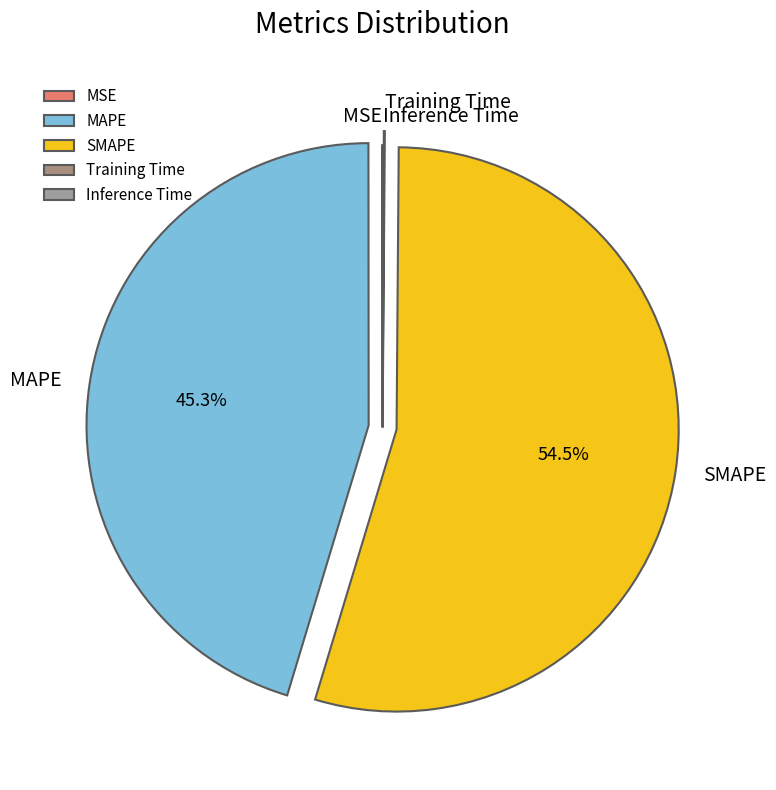

What portion of the pie excludes MAPE?

54.7%